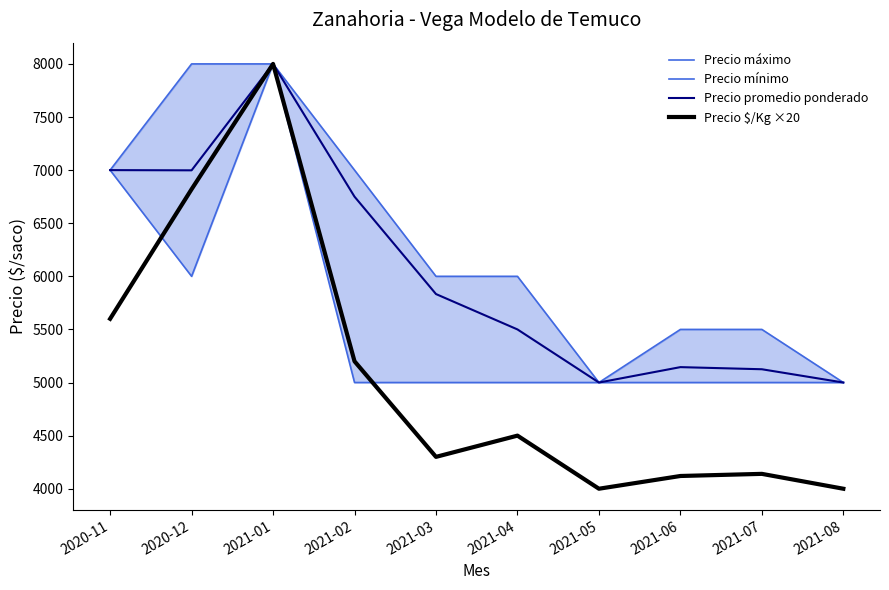

List the series in order of their overall mean, highest first.

Precio máximo, Precio promedio ponderado, Precio mínimo, Precio $/Kg ×20